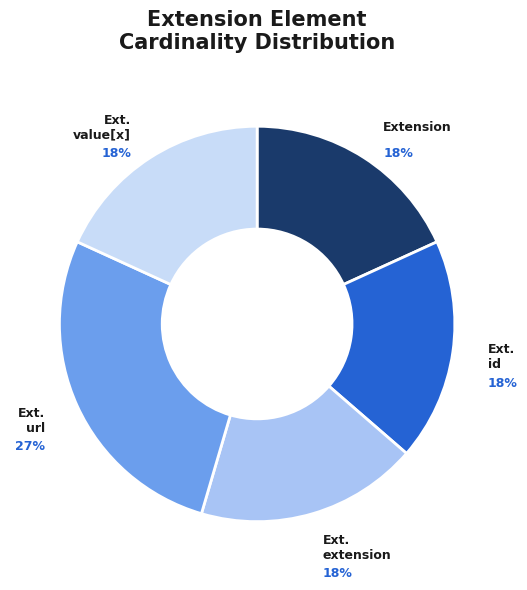

How many segments does this pie chart have?

5